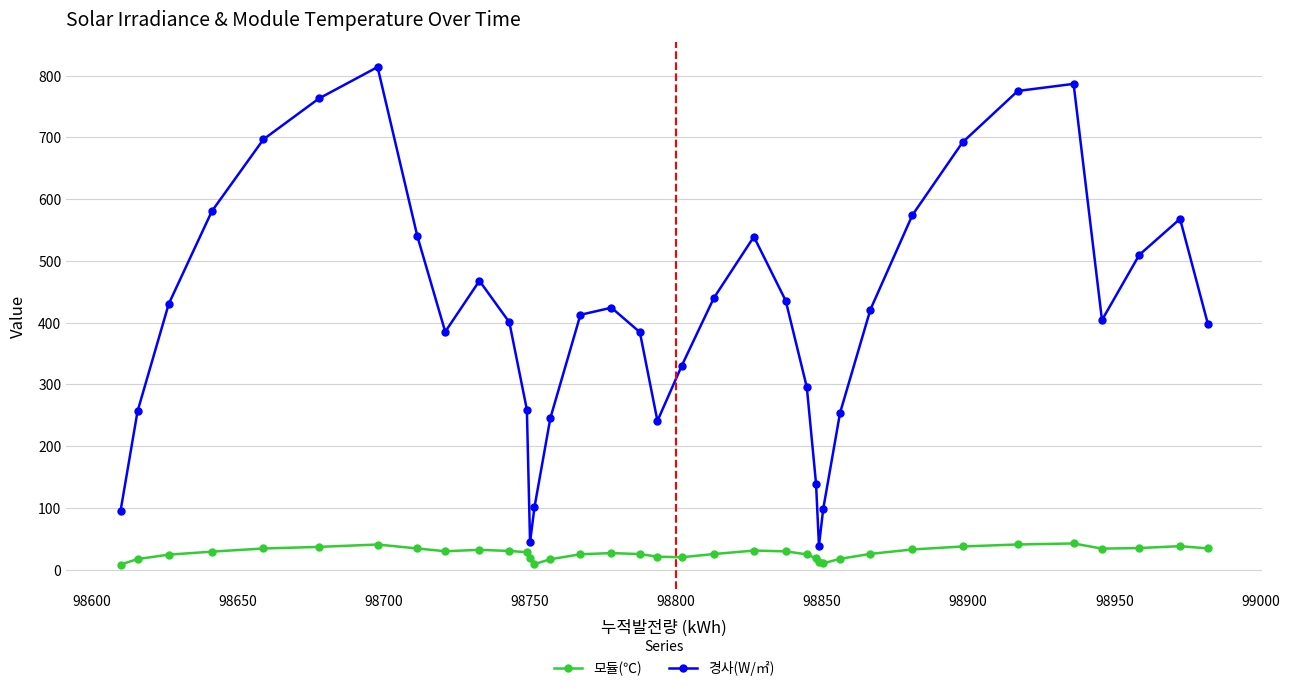

List the series in order of their peak value, lowest first.

모듈(℃), 경사(W/㎡)